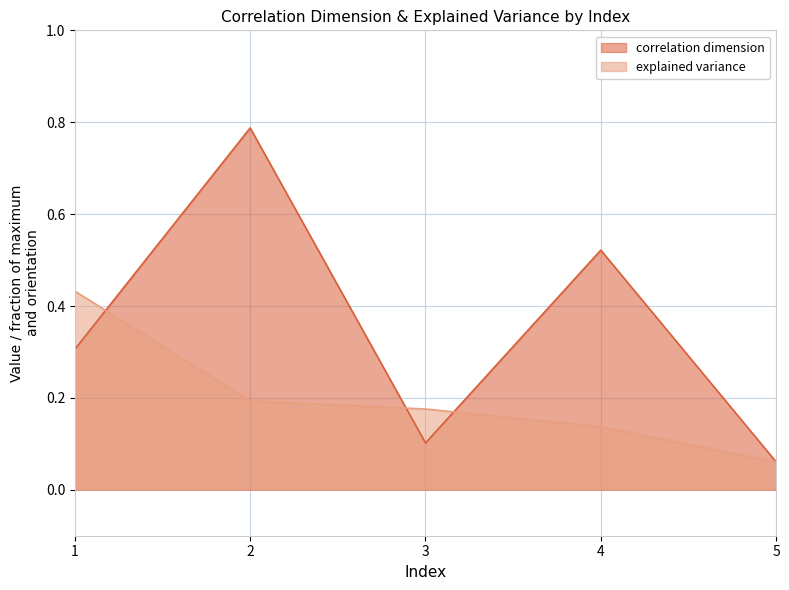

Rank the series by their average value, from lowest to highest.

explained variance, correlation dimension